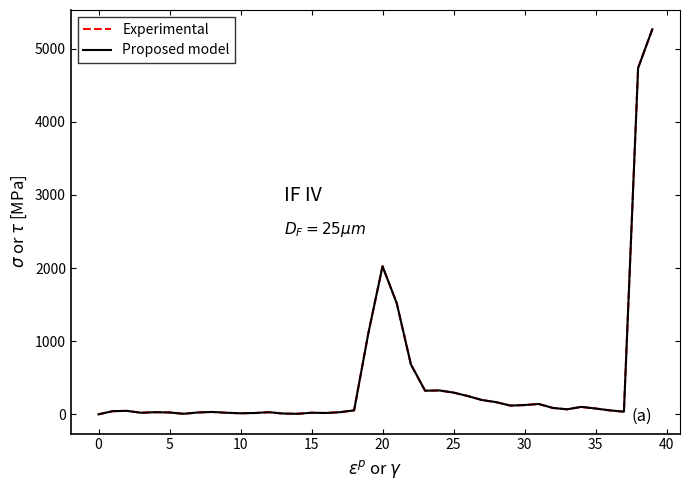

What is the highest value of the Experimental series?

5264.0